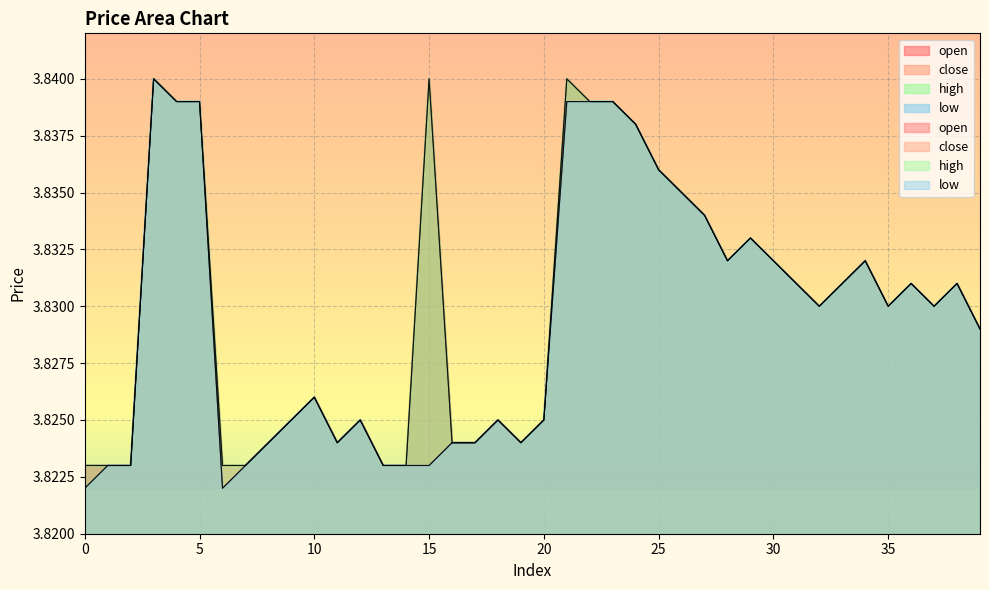

At which category is the sum across all series the highest?

3